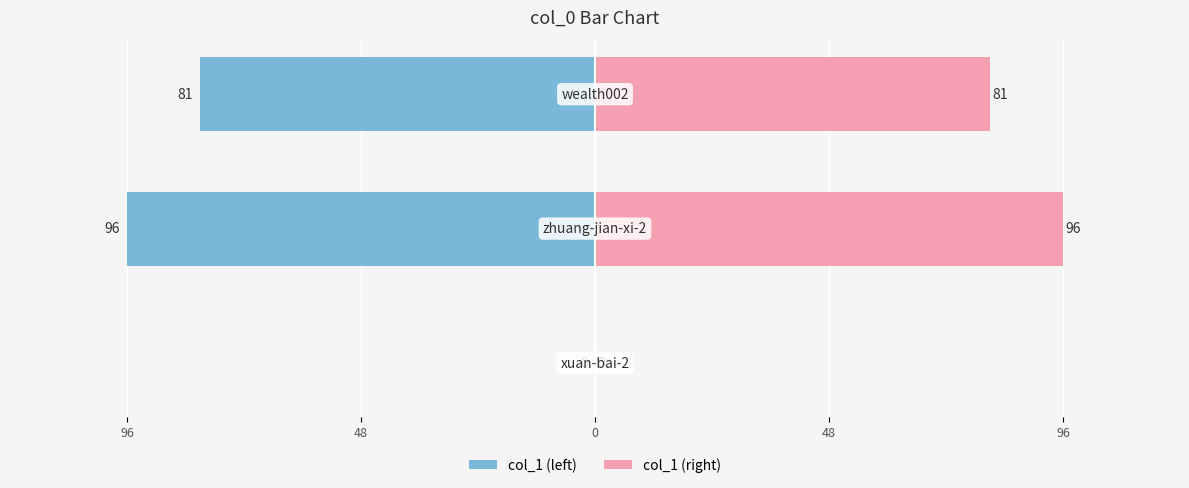

Reading left to right, list all the values displayed in this chart.

col_1 (left): 96=0	48=-96	0=-81
col_1 (right): 96=0	48=96	0=81